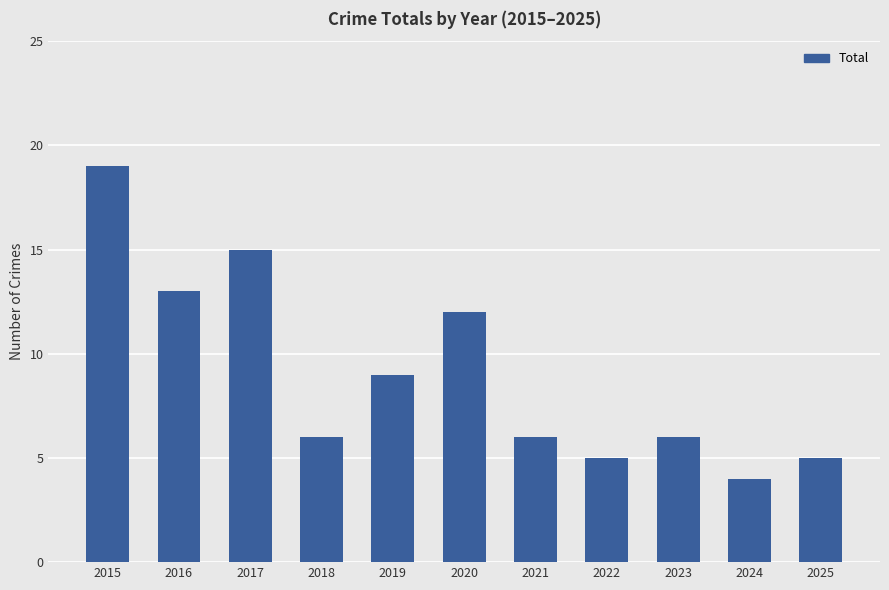

Which label corresponds to the smallest value in the chart?

2024